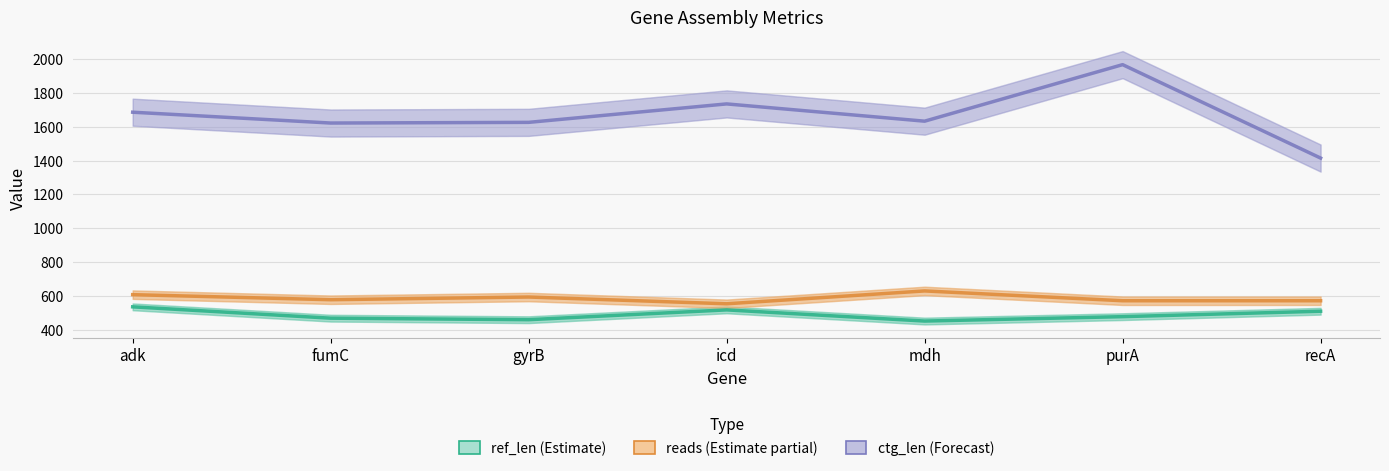

Is the value of ctg_len (Forecast) at mdh greater than the value of reads (Estimate partial) at icd?

Yes